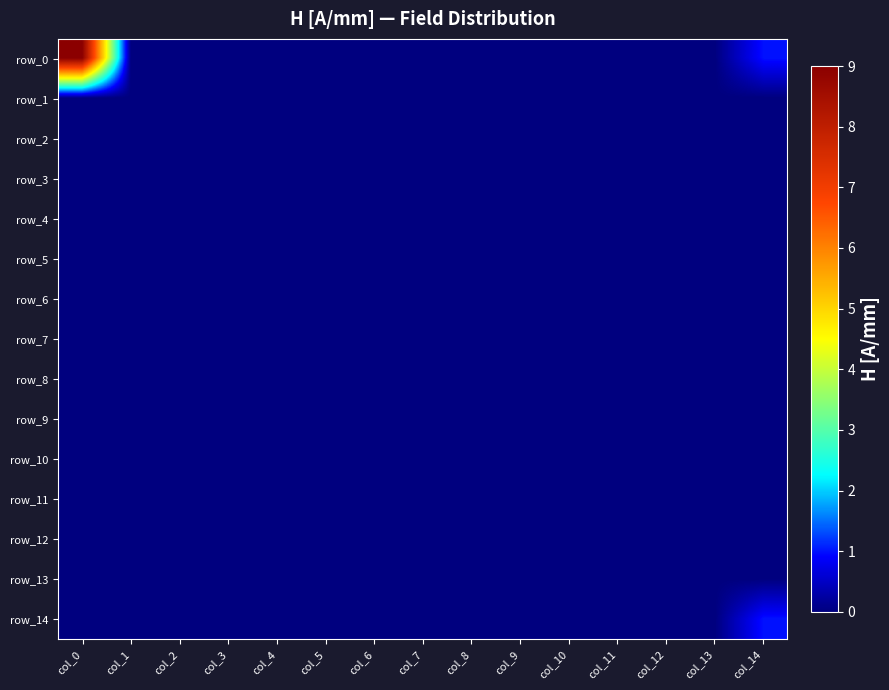

At which label does row_2 reach its peak?

col_0